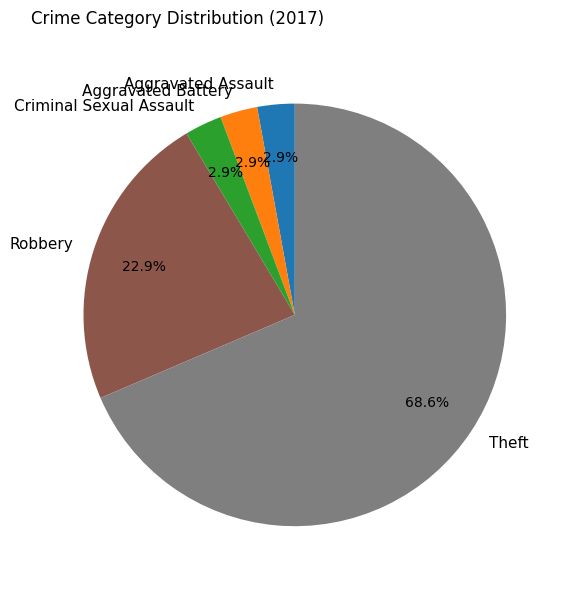

How many segments does this pie chart have?

5